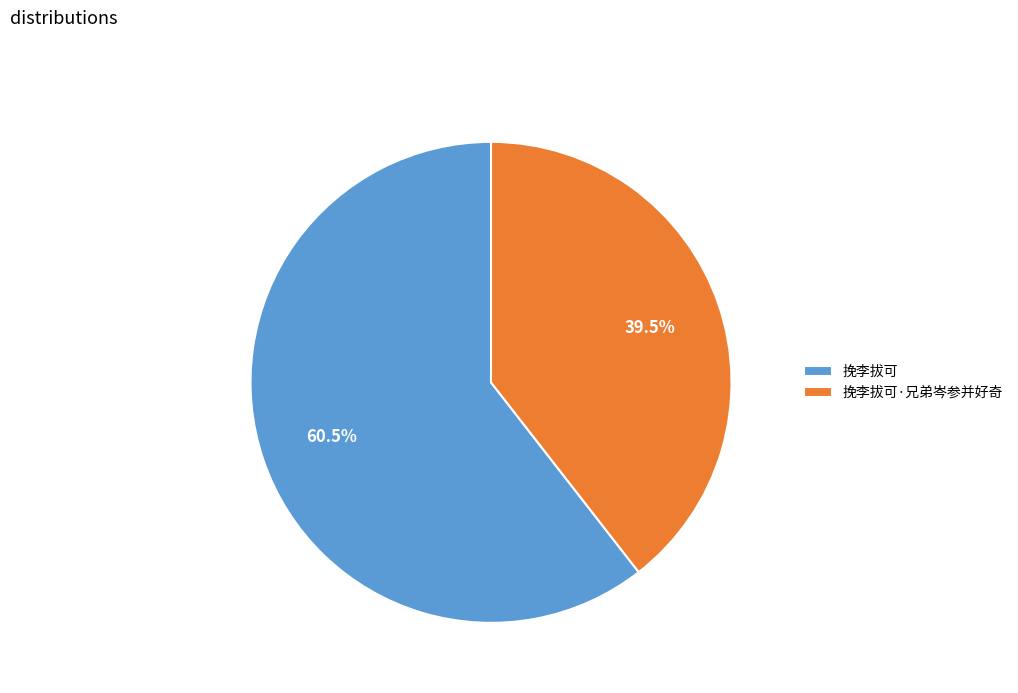

Count the number of slices in the pie.

2